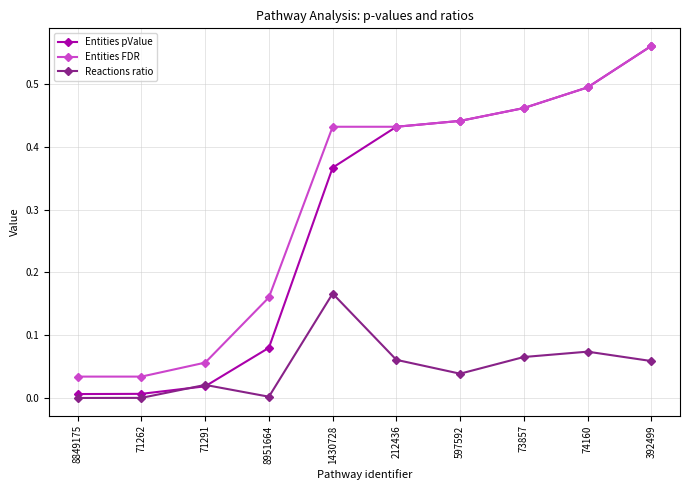

Which category has the highest value across all series?

392499